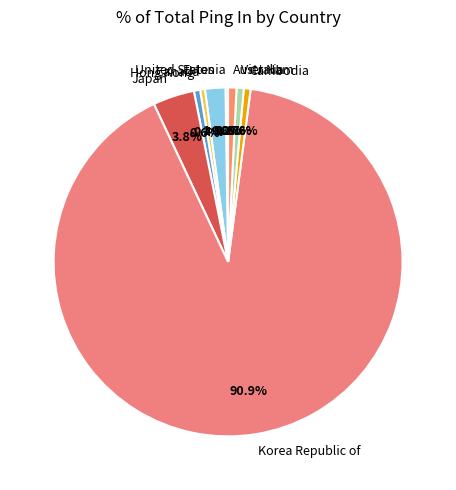

Is the sum of Australia and United States greater than half?

No